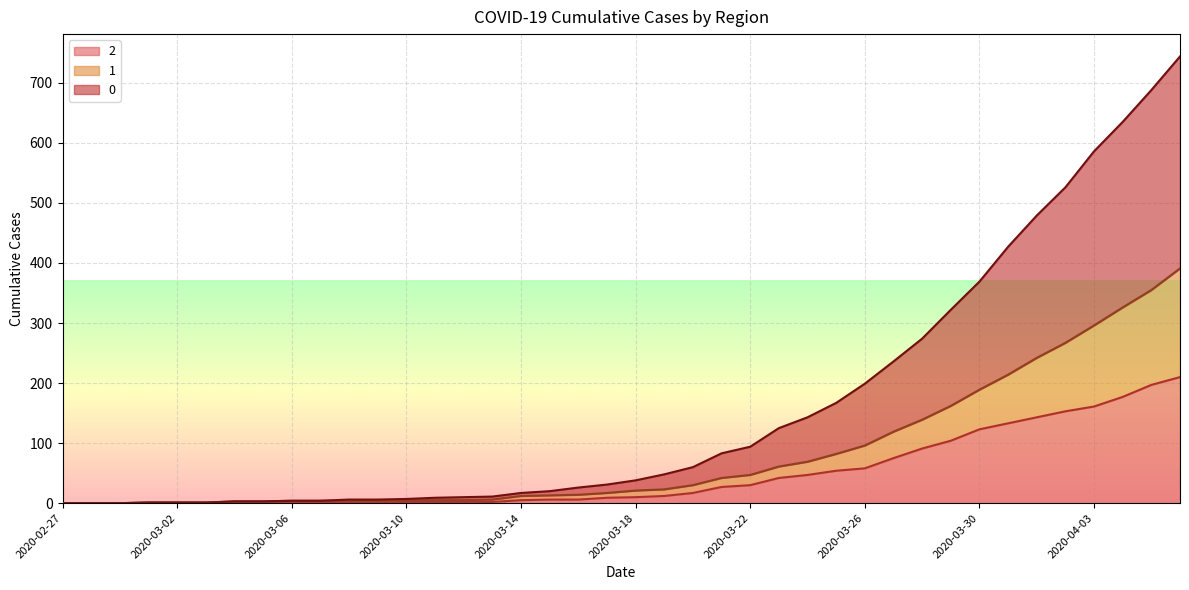

Reading left to right, what are all the values shown in this chart?

2: 2020-02-27=0	2020-02-28=0	2020-02-29=0	2020-03-01=1	2020-03-02=1	2020-03-03=1	2020-03-04=1	2020-03-05=1	2020-03-06=2	2020-03-07=1	2020-03-08=1	2020-03-09=1	2020-03-10=2	2020-03-11=2	2020-03-12=2	2020-03-13=2	2020-03-14=5	2020-03-15=6	2020-03-16=6	2020-03-17=9	2020-03-18=10	2020-03-19=12	2020-03-20=17	2020-03-21=27	2020-03-22=30	2020-03-23=42	2020-03-24=47	2020-03-25=54	2020-03-26=58	2020-03-27=75	2020-03-28=91	2020-03-29=104	2020-03-30=123	2020-03-31=133	2020-04-01=143	2020-04-02=153	2020-04-03=161	2020-04-04=177	2020-04-05=197	2020-04-06=210
1: 2020-02-27=0	2020-02-28=0	2020-02-29=0	2020-03-01=1	2020-03-02=1	2020-03-03=1	2020-03-04=3	2020-03-05=3	2020-03-06=4	2020-03-07=4	2020-03-08=4	2020-03-09=4	2020-03-10=5	2020-03-11=5	2020-03-12=5	2020-03-13=6	2020-03-14=12	2020-03-15=13	2020-03-16=14	2020-03-17=17	2020-03-18=21	2020-03-19=23	2020-03-20=30	2020-03-21=42	2020-03-22=47	2020-03-23=61	2020-03-24=69	2020-03-25=82	2020-03-26=96	2020-03-27=119	2020-03-28=139	2020-03-29=162	2020-03-30=189	2020-03-31=214	2020-04-01=242	2020-04-02=267	2020-04-03=296	2020-04-04=326	2020-04-05=355	2020-04-06=391
0: 2020-02-27=0	2020-02-28=0	2020-02-29=0	2020-03-01=1	2020-03-02=1	2020-03-03=1	2020-03-04=3	2020-03-05=3	2020-03-06=4	2020-03-07=4	2020-03-08=6	2020-03-09=6	2020-03-10=7	2020-03-11=9	2020-03-12=10	2020-03-13=11	2020-03-14=17	2020-03-15=20	2020-03-16=26	2020-03-17=31	2020-03-18=38	2020-03-19=48	2020-03-20=60	2020-03-21=83	2020-03-22=94	2020-03-23=125	2020-03-24=143	2020-03-25=167	2020-03-26=199	2020-03-27=236	2020-03-28=274	2020-03-29=322	2020-03-30=369	2020-03-31=427	2020-04-01=479	2020-04-02=526	2020-04-03=586	2020-04-04=635	2020-04-05=688	2020-04-06=744